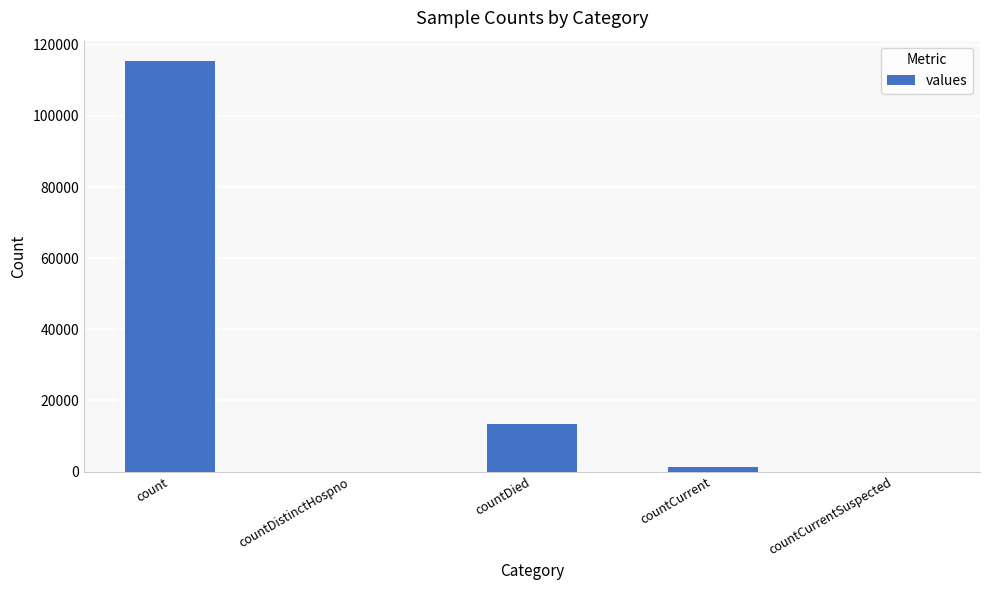

Reading left to right, what are all the values shown in this chart?

115379	0	13343	1383	0